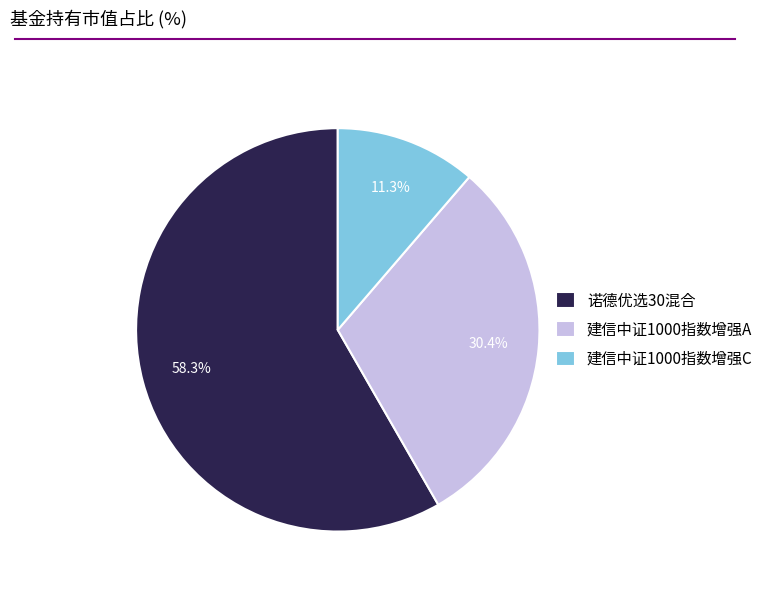

To the nearest percent, what portion does 建信中证1000指数增强A represent?

30%